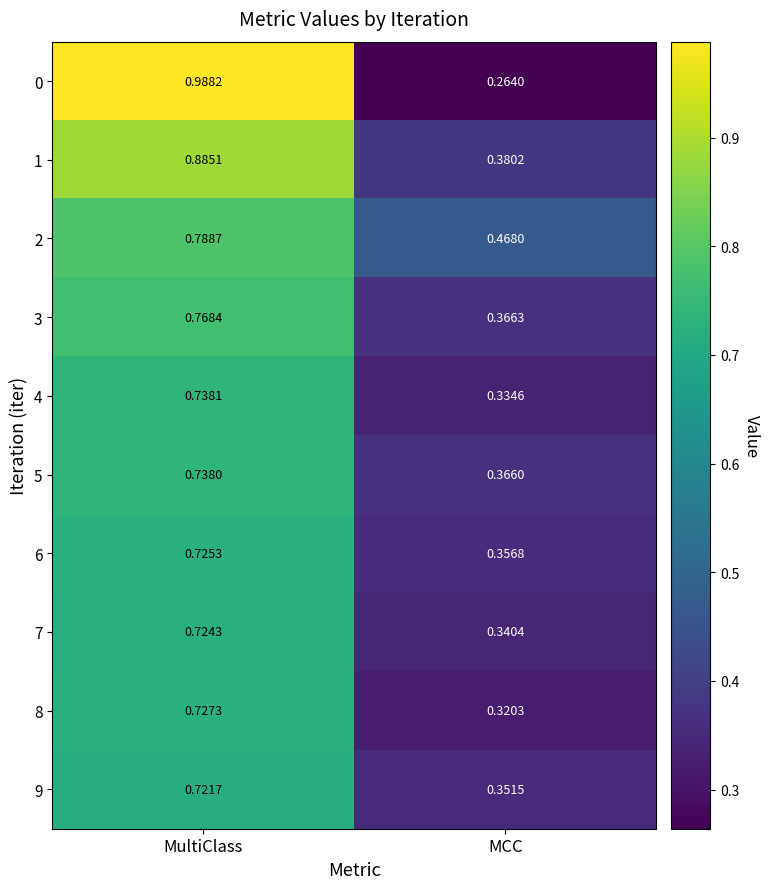

Which category has the lowest value across all series?

MCC